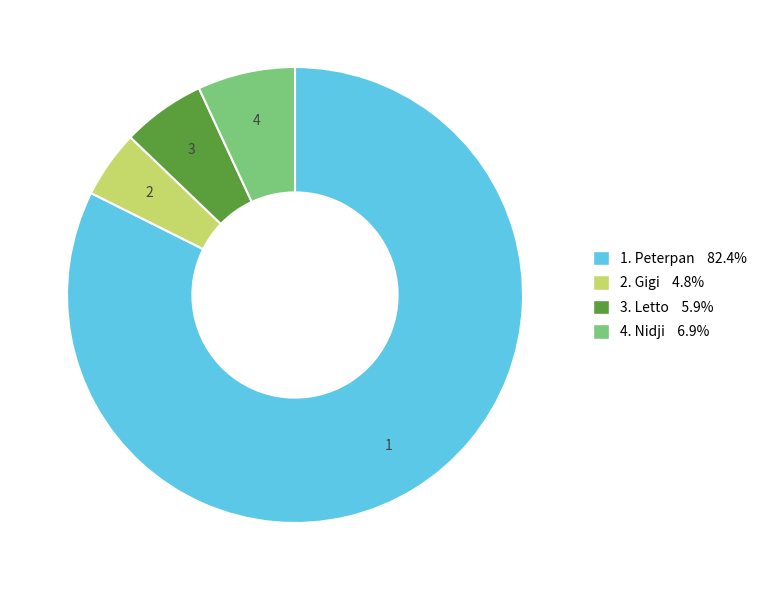

Does any single category account for the majority?

Yes